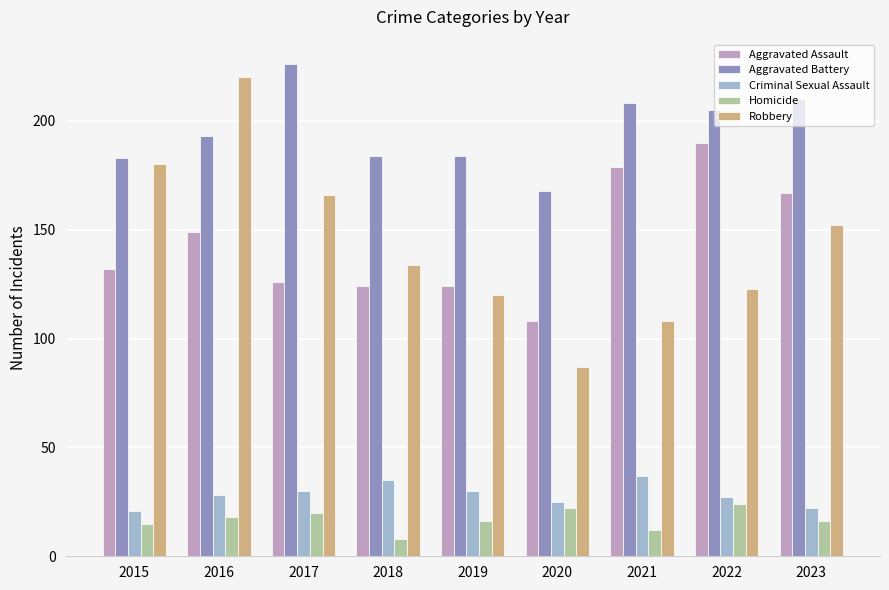

Is the value of Robbery at 2017 greater than the value of Aggravated Assault at 2022?

No